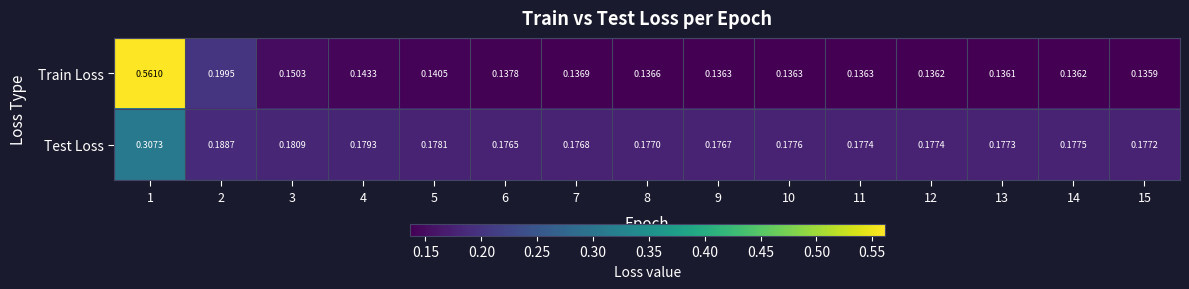

Which series has the widest spread of values?

Train Loss